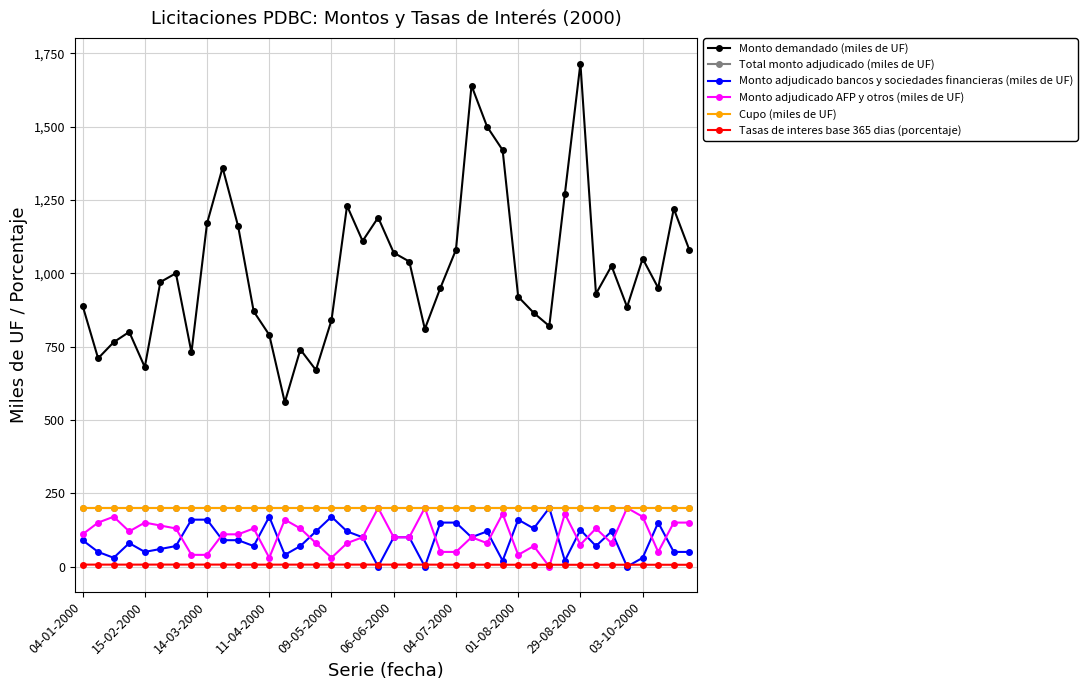

How many interior local peaks does the Monto adjudicado bancos y sociedades financieras (miles de UF) series have?

9